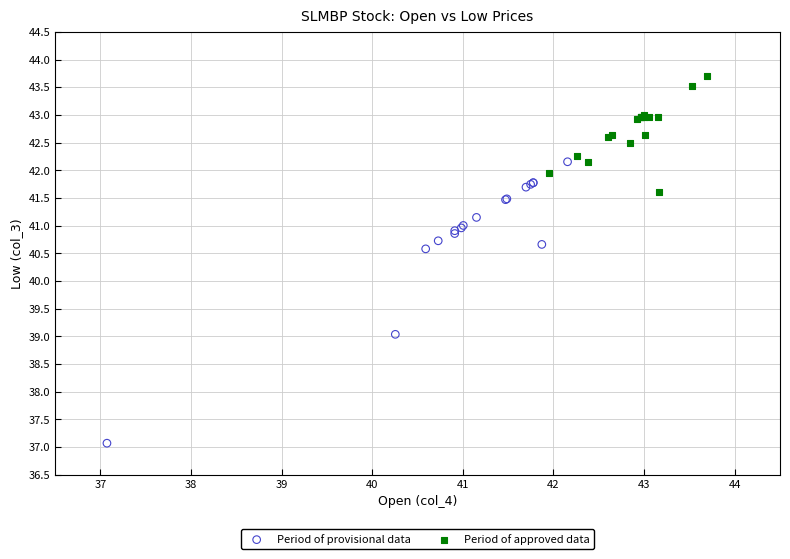

Which series has the widest spread of Y values?

Period of provisional data